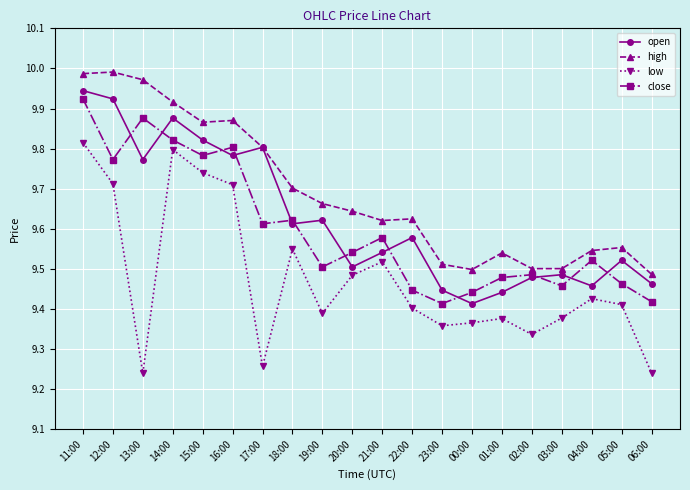

What is the label of the 1st point from the left?

11:00